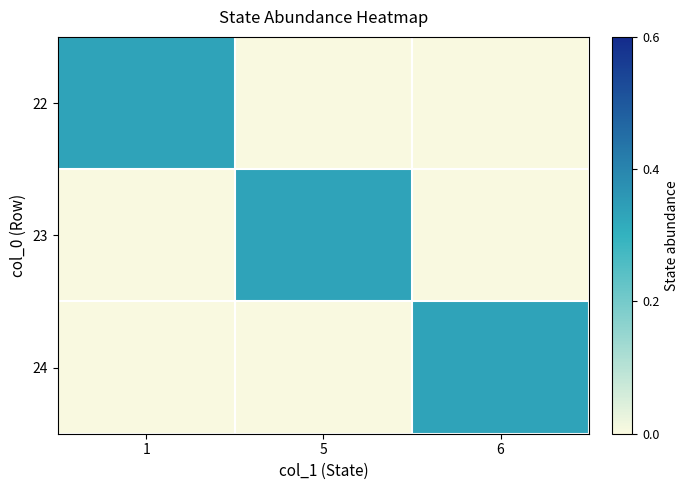

At how many categories does at least one series exceed 0?

3